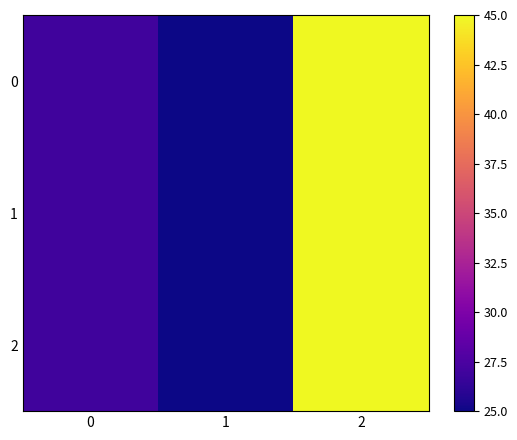

What is the total value across all series at 0?

81